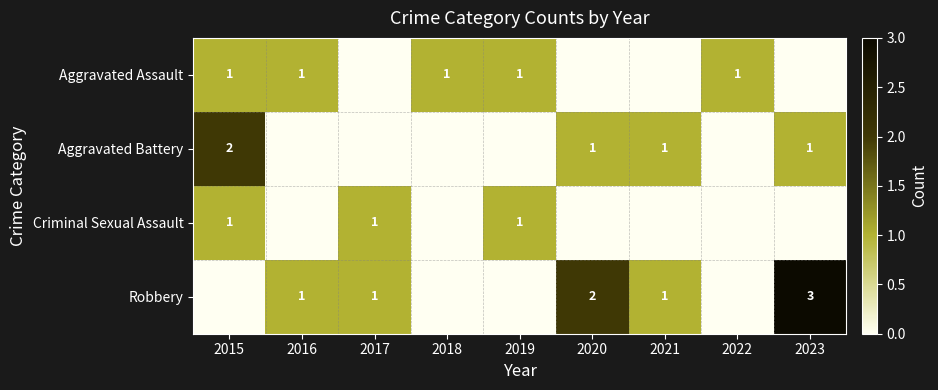

The value of Robbery at 2020 is 2. True or false?

True